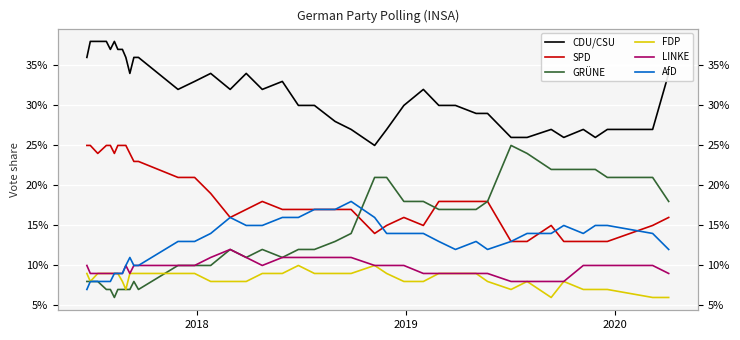

What is the value of the CDU/CSU point at the 23rd from the left?

0.3